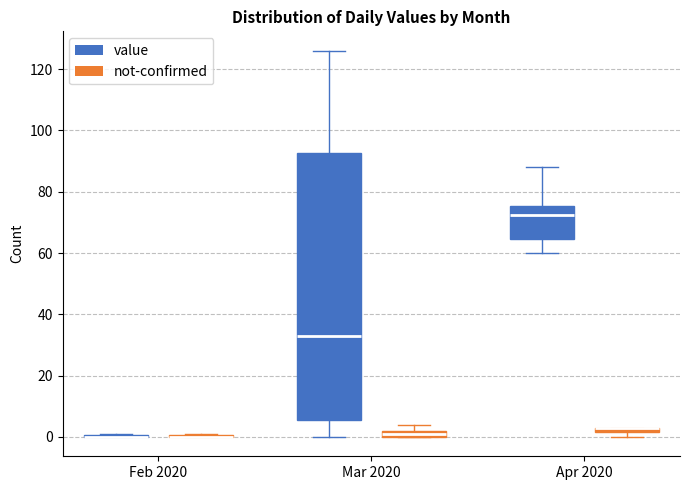

Comparing the boxes themselves (not the whiskers), which one is the tallest?

Mar 2020 (value)